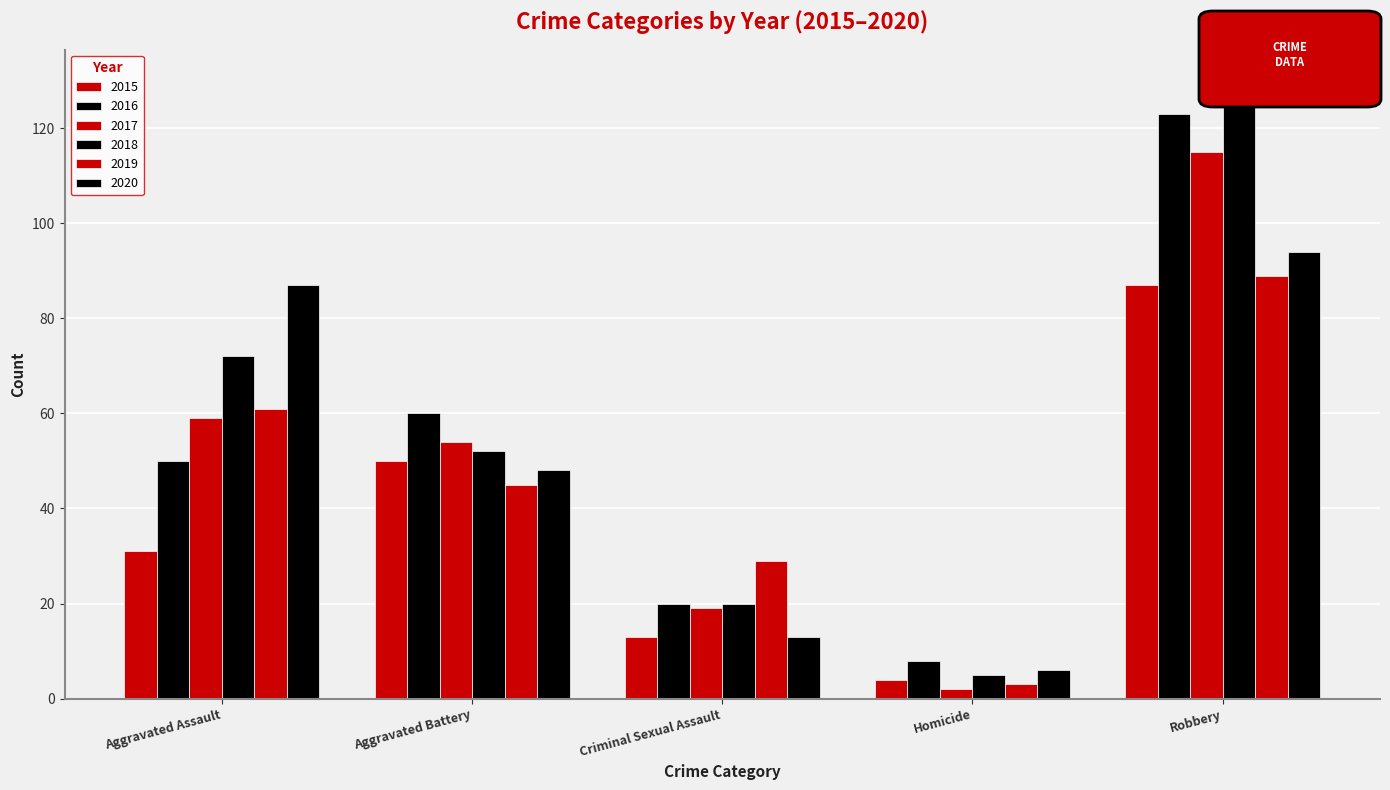

How many series are shown in this chart?

6